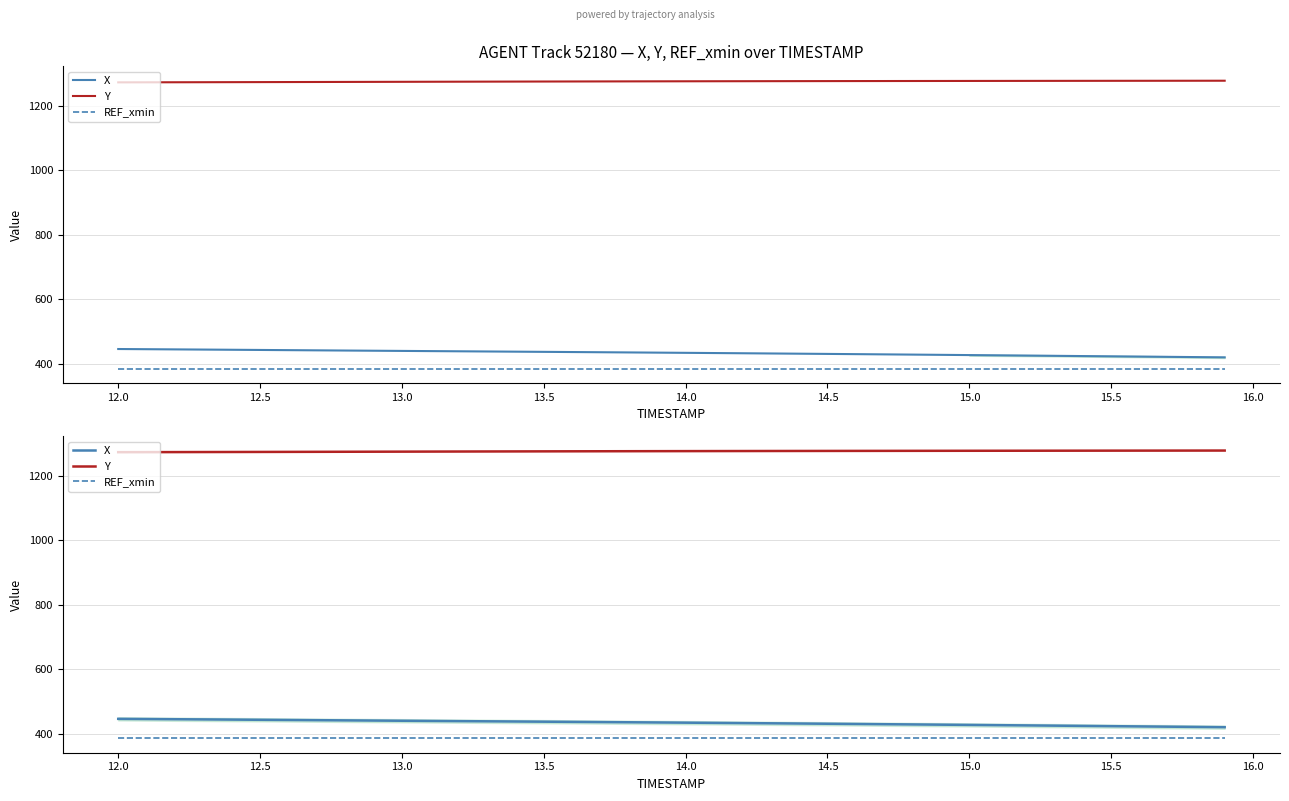

The REF_xmin series shows 532.4 at 18. True or false?

False